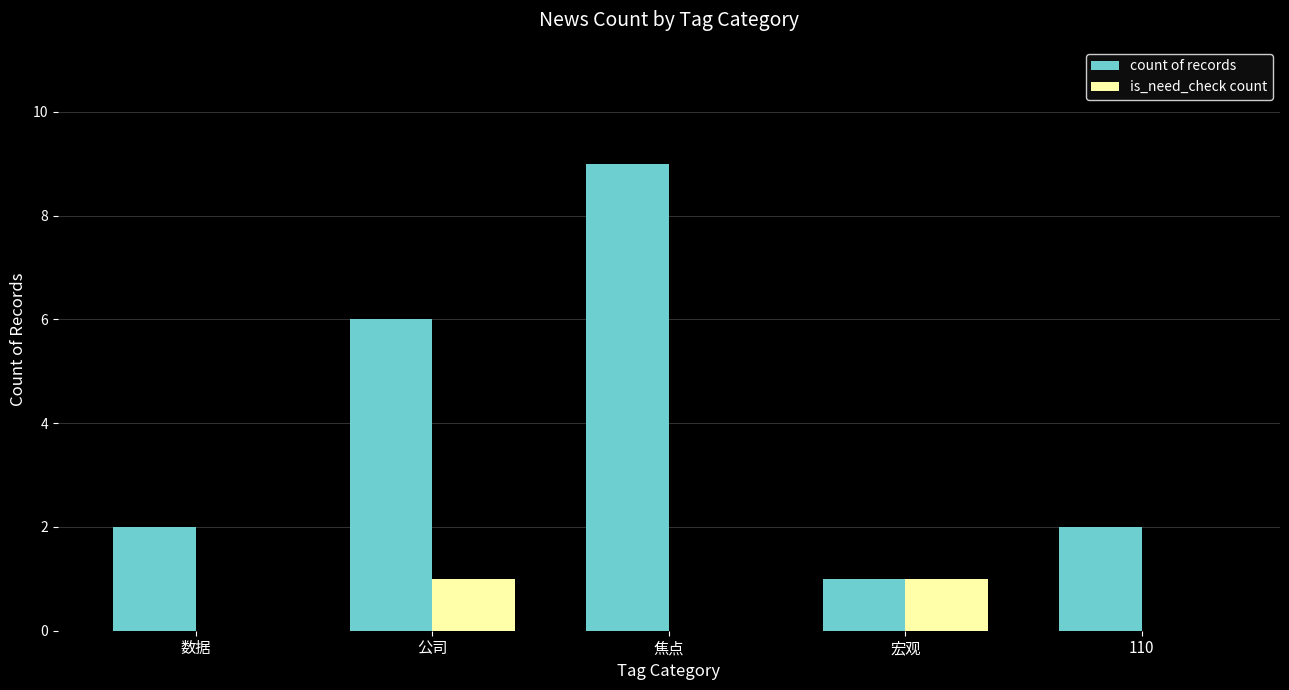

The value of count of records at 数据 is 2. True or false?

True